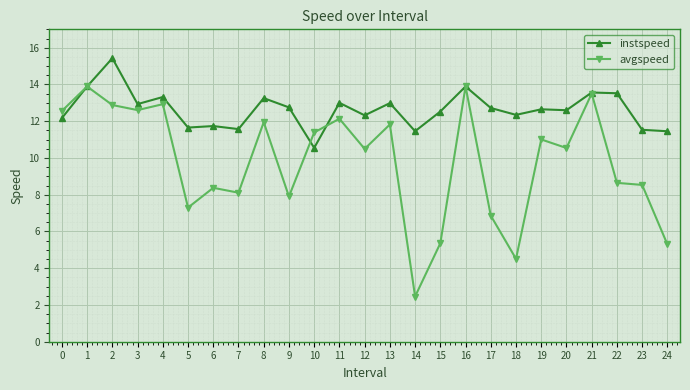

Which series has the widest spread of values?

avgspeed